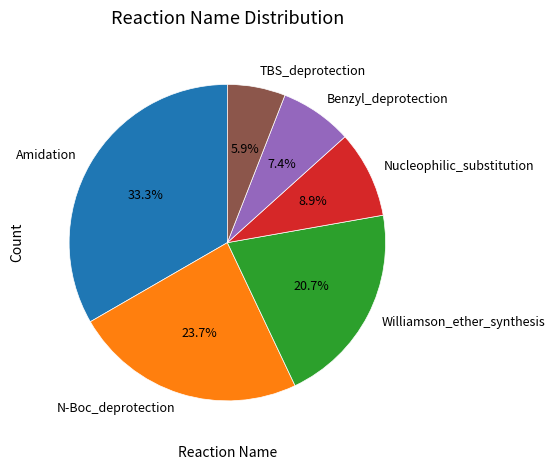

The Williamson_ether_synthesis slice represents 13% of the pie. True or false?

False